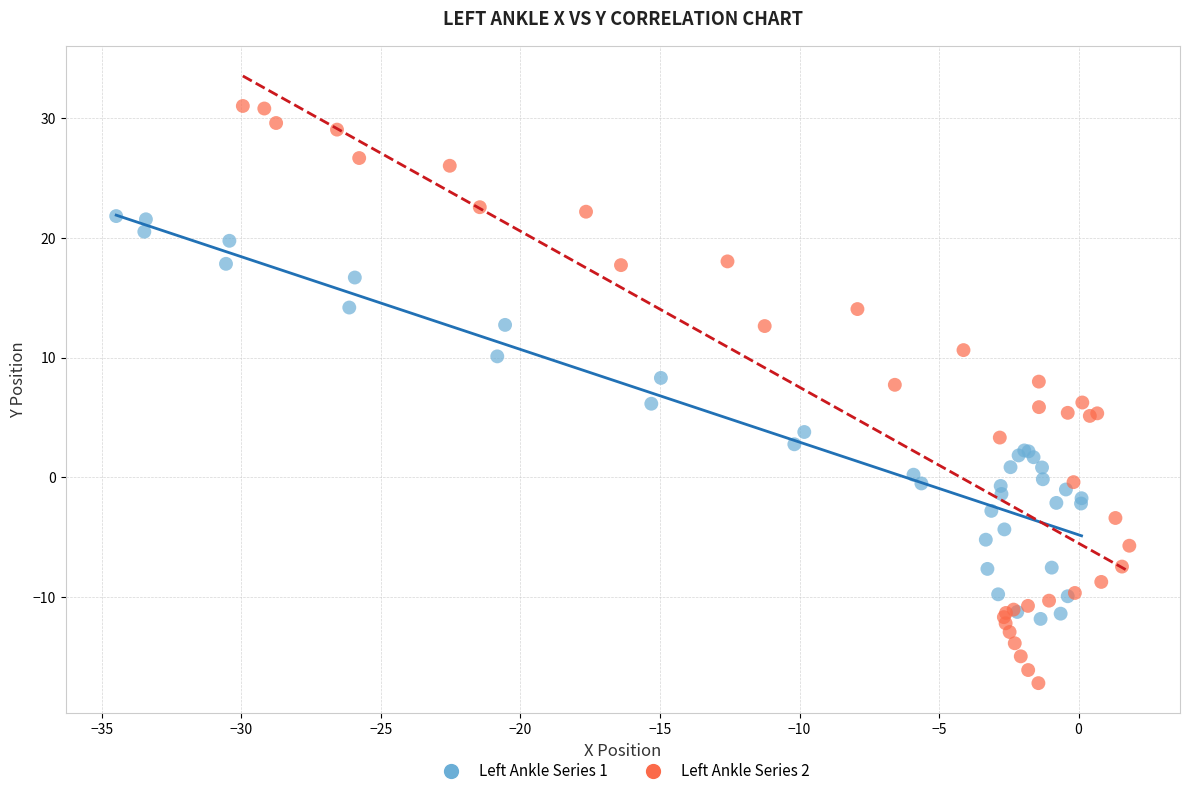

Which series contains the highest Y value?

Left Ankle Series 2